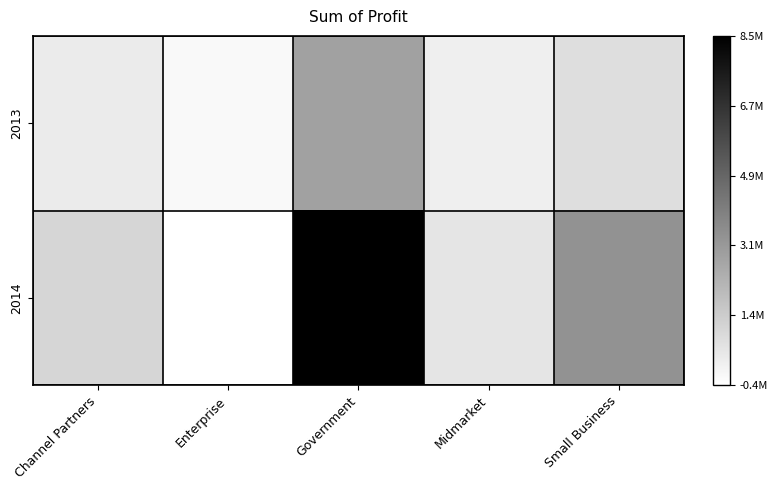

Rank the series by their maximum value, from highest to lowest.

2014, 2013